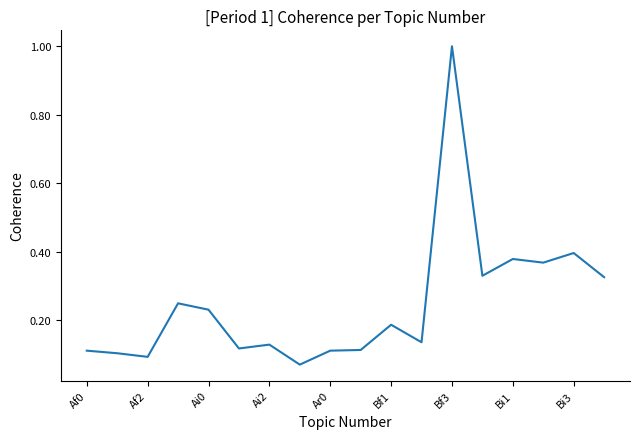

What is the greatest value displayed?

1.0